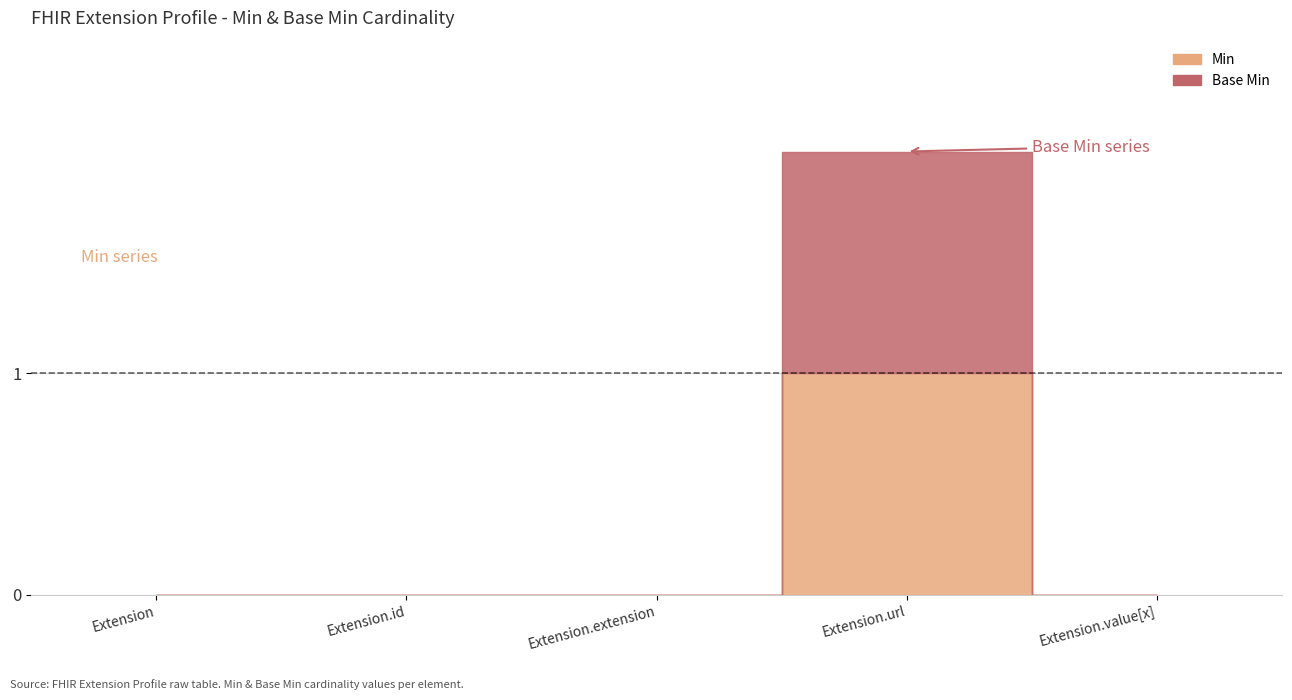

The Base Min series shows 0 at Extension.extension. True or false?

True